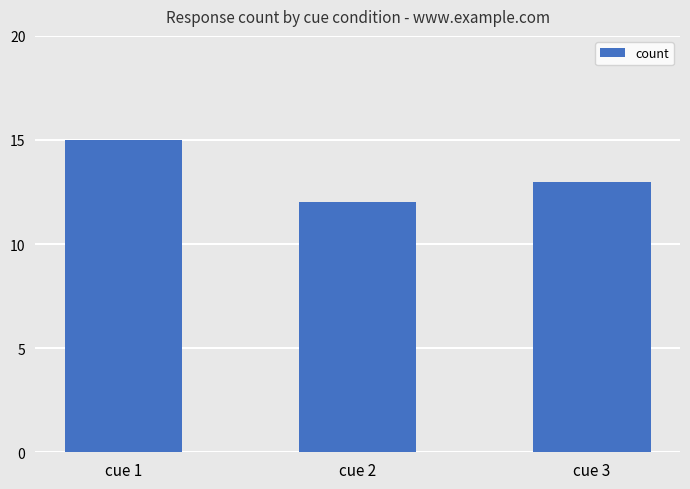

Reading left to right, what are all the values shown in this chart?

cue 1=15	cue 2=12	cue 3=13